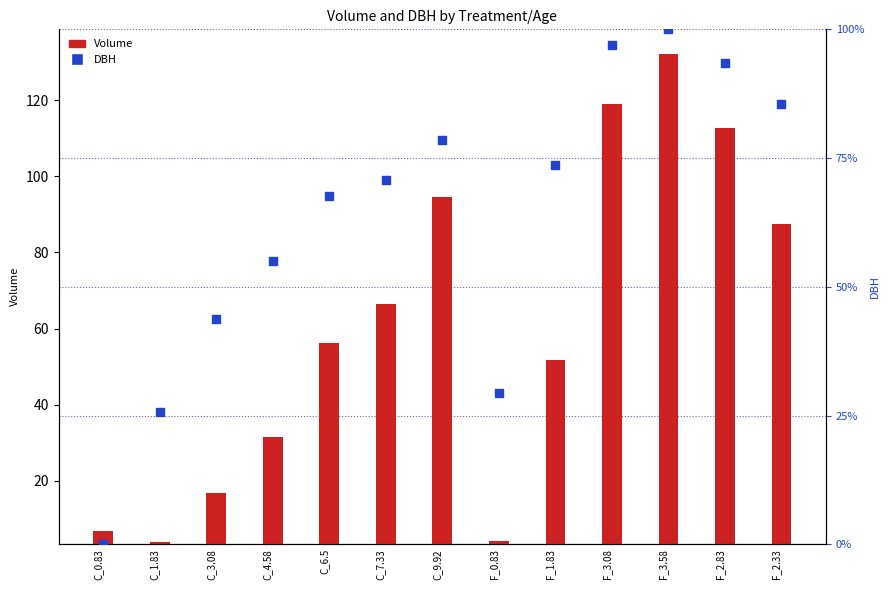

What is the total value across all series at C_3.08?

57.0